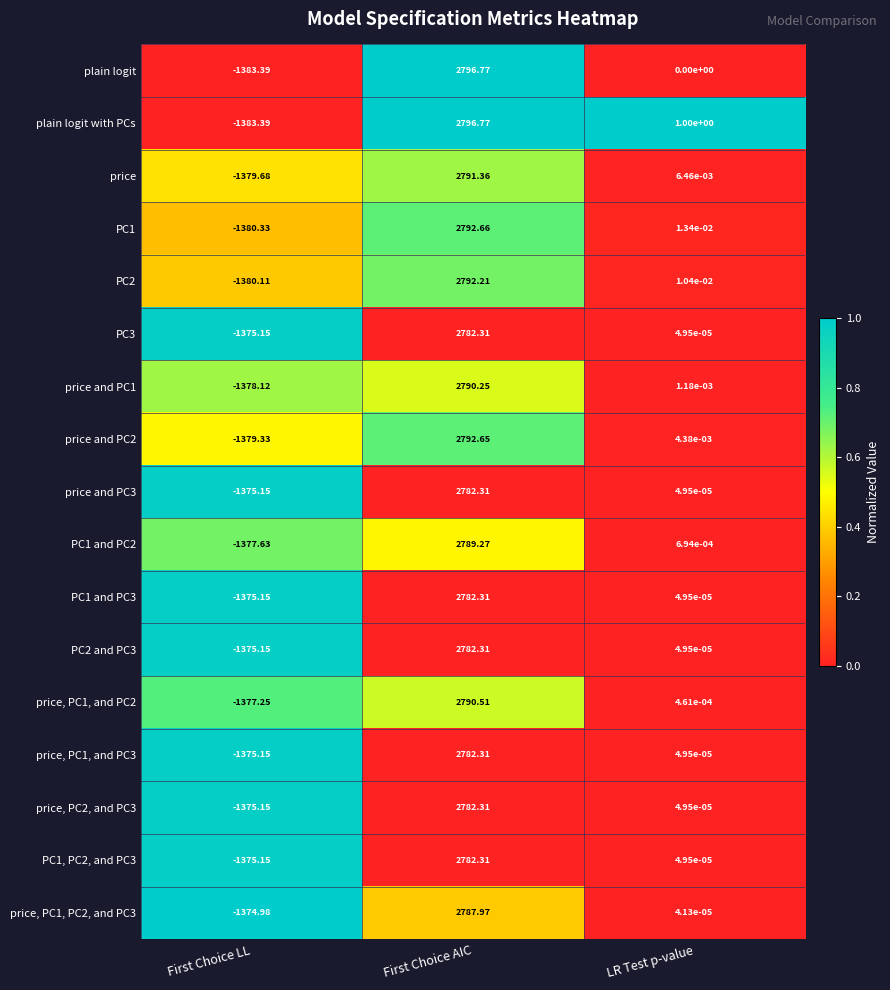

At which label does price and PC3 reach its minimum?

First Choice LL